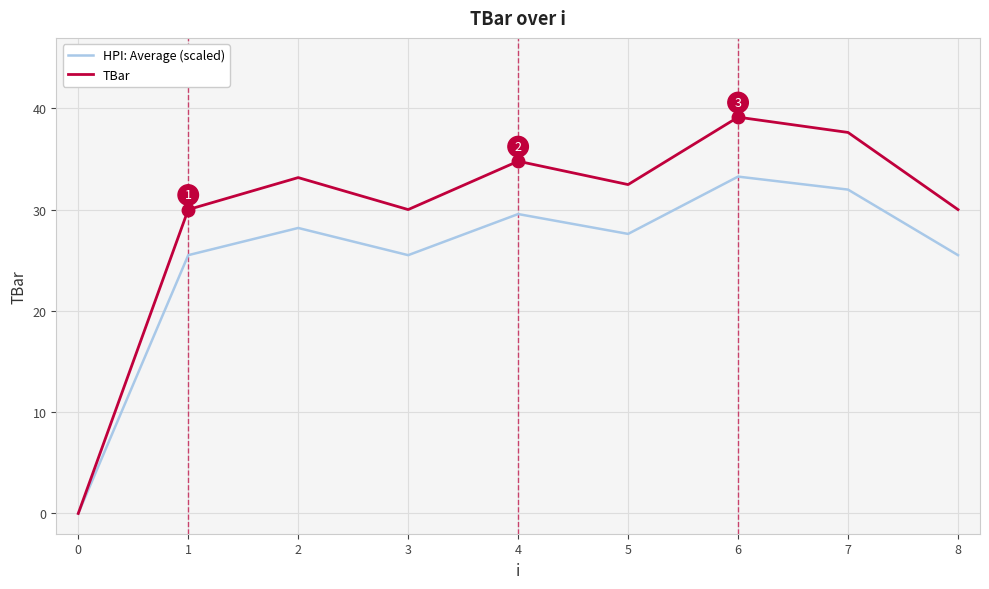

What is the difference between the maximum and minimum values in the HPI: Average (scaled) series?

33.3